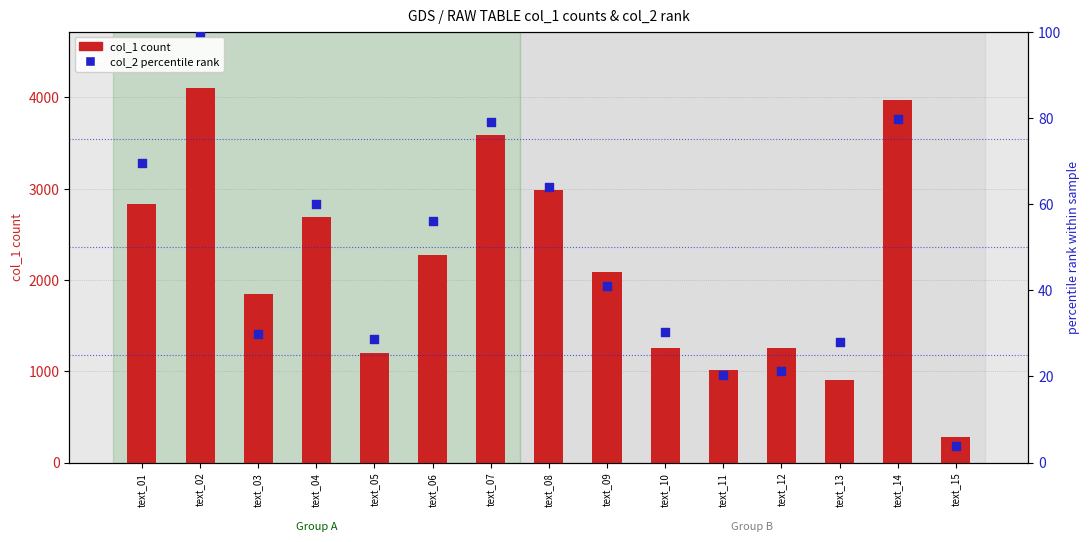

Is the value of col_1 (primary count) at text_02 greater than the value of col_2 (percentile rank) at text_07?

Yes